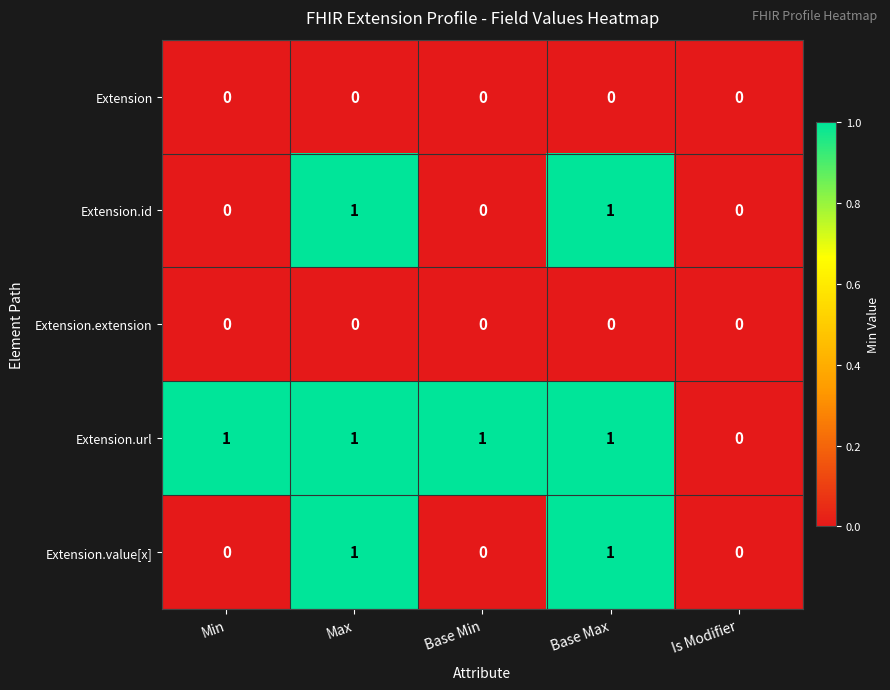

The value of Extension.id at Max is 1. True or false?

True